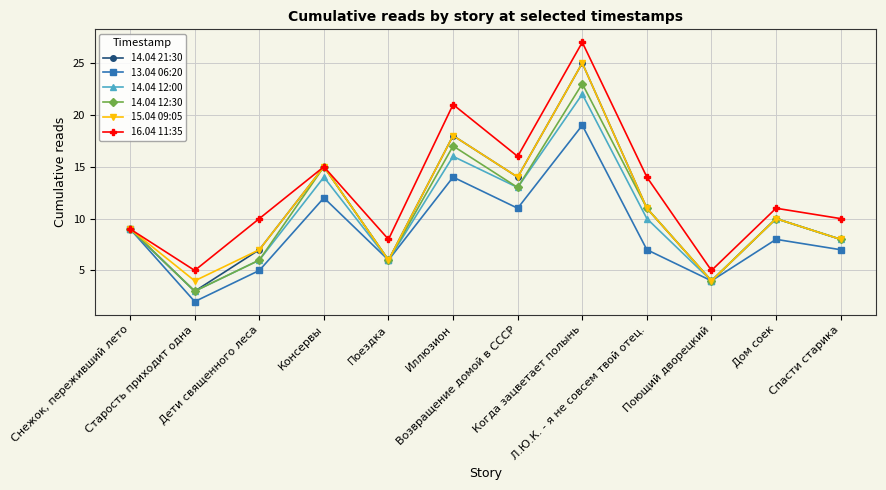

Where does the 14.04 12:00 series first go above 10?

Консервы